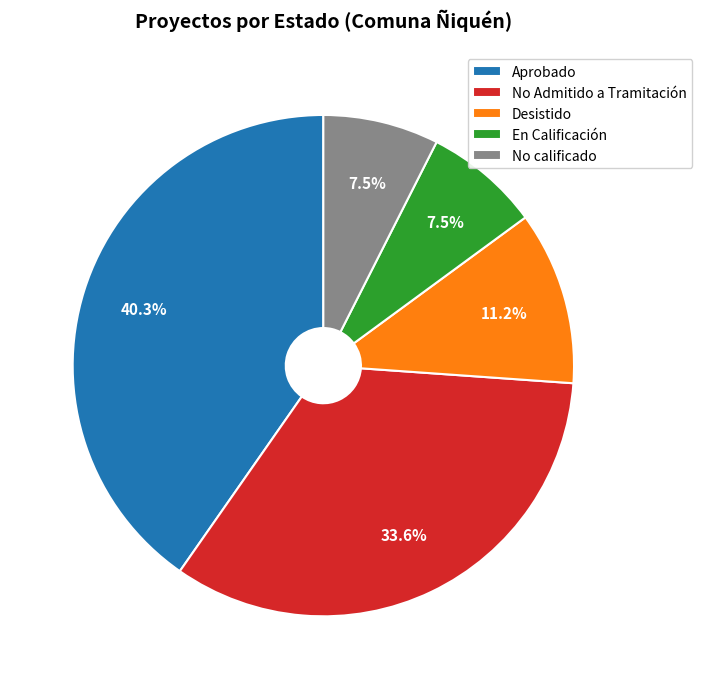

Count the number of slices in the pie.

5